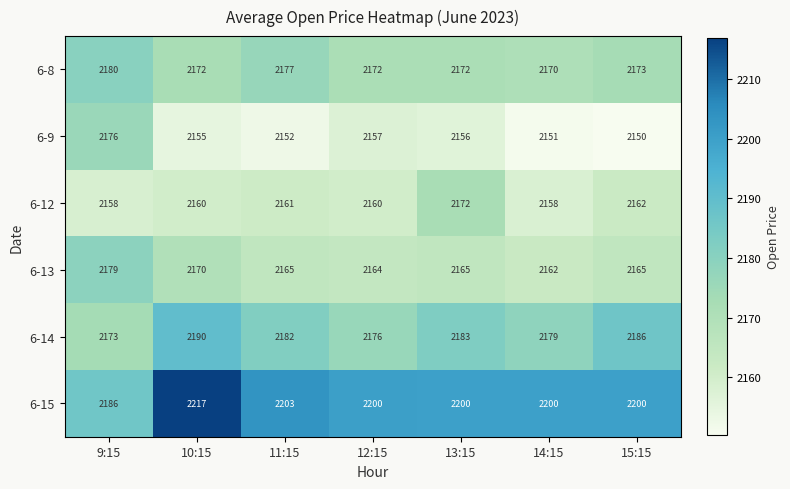

At how many categories does at least one series exceed 2183?

7